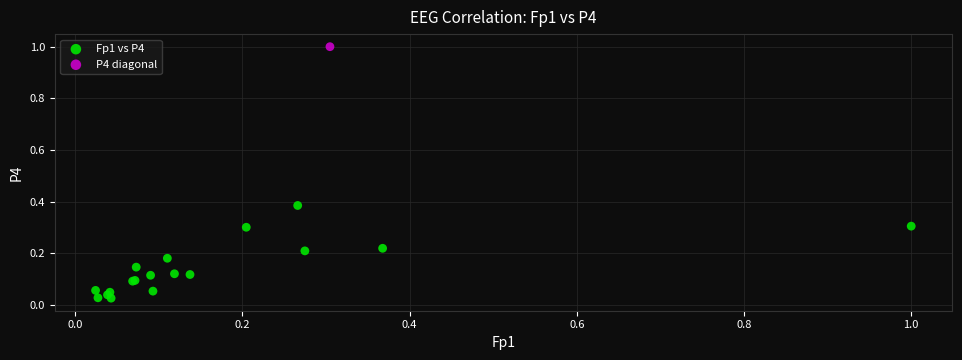

What are all the series names shown in the legend?

Fp1 vs P4, P4 diagonal